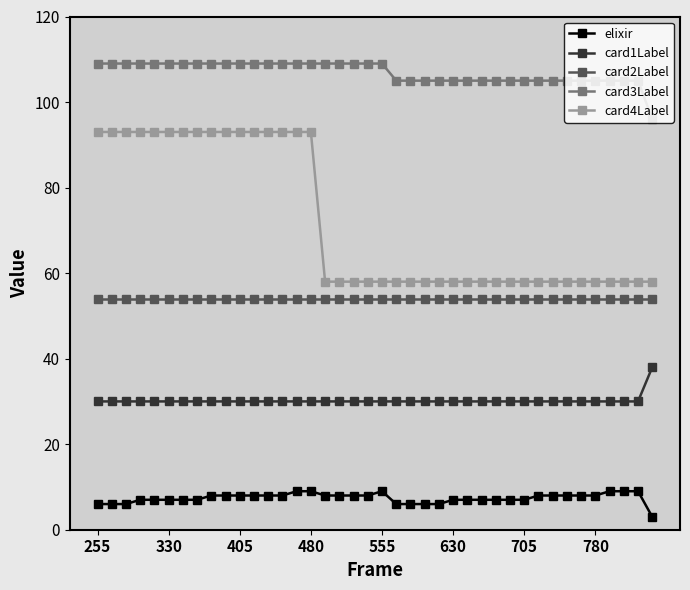

What is the minimum value for elixir?

3